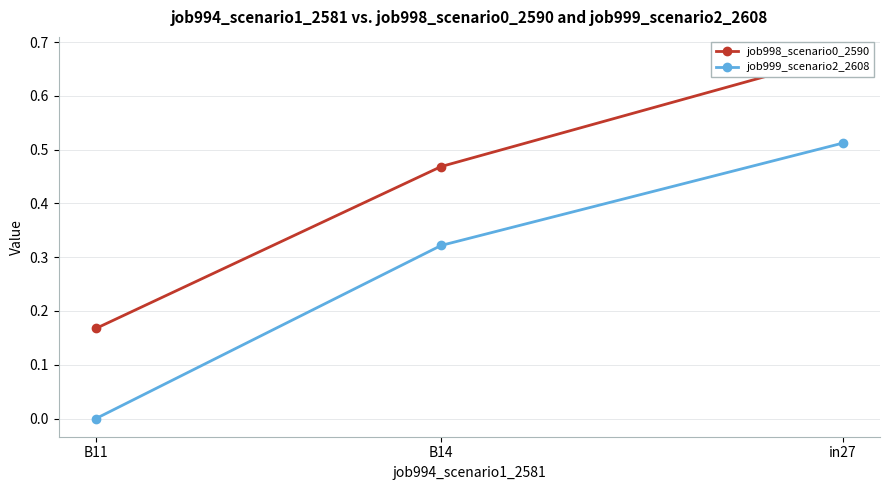

What is the total value across all series at B11?

0.2